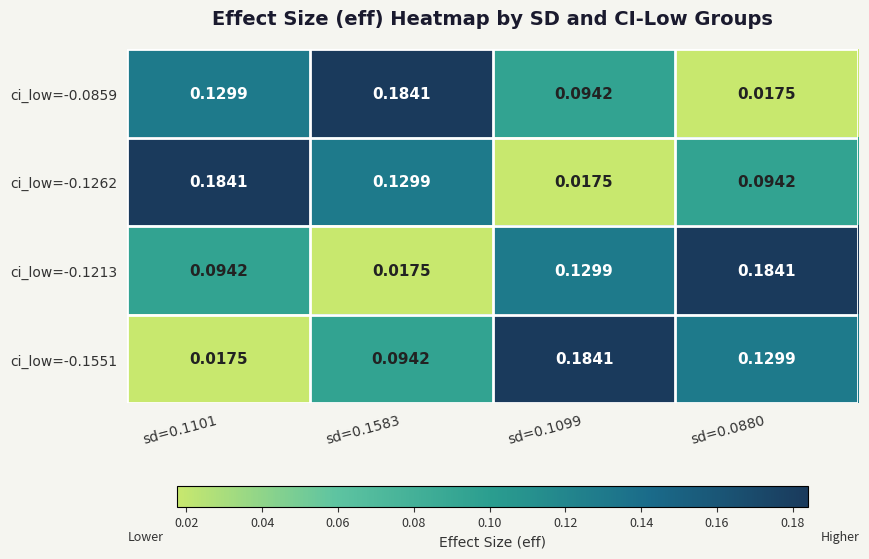

Is the value of ci_low=-0.1213 at sd=0.1099 greater than the value of ci_low=-0.0859 at sd=0.1099?

Yes